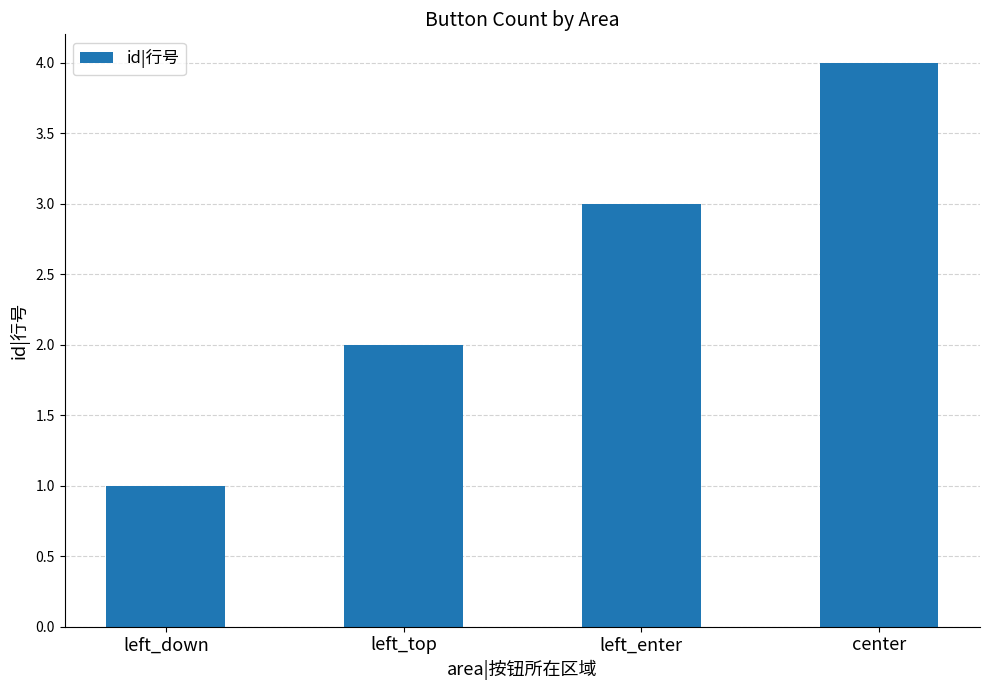

Which has a higher value, center or left_enter?

center